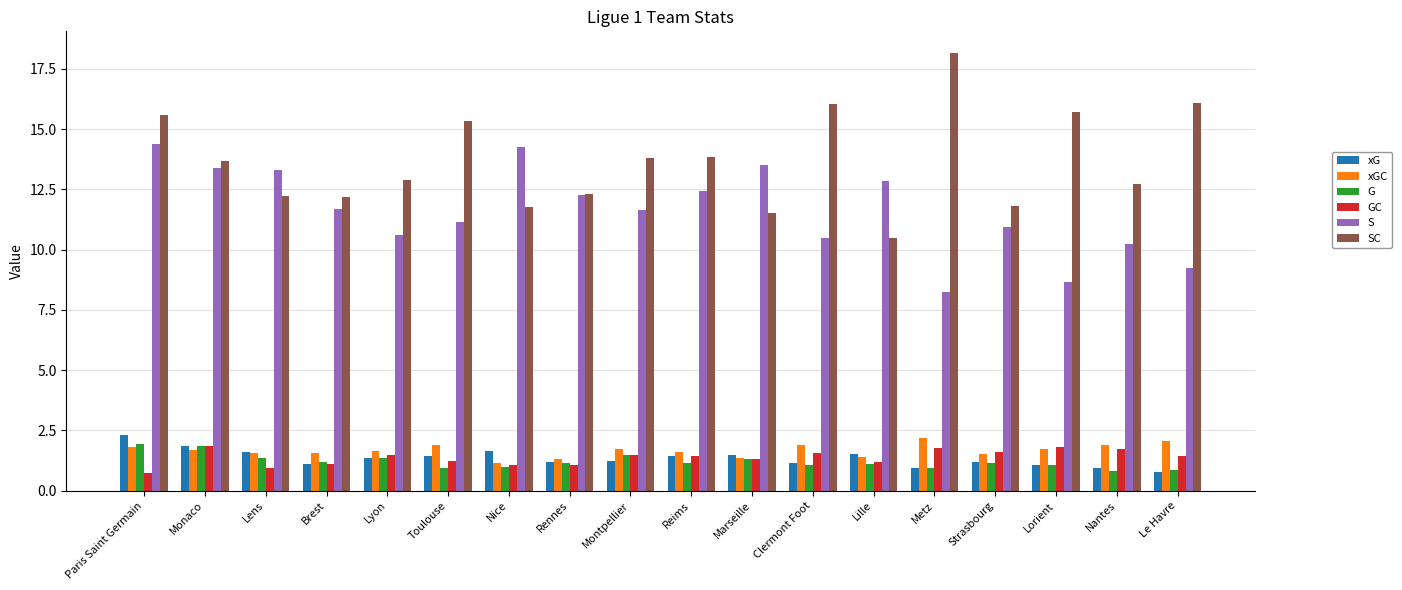

Is it true that SC equals 15.3 at Toulouse?

True